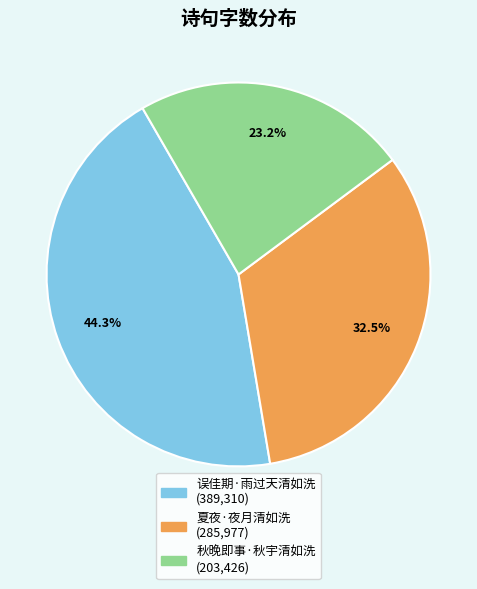

Rank the categories by value from lowest to highest.

秋晚即事·秋宇清如洗, 夏夜·夜月清如洗, 误佳期·雨过天清如洗